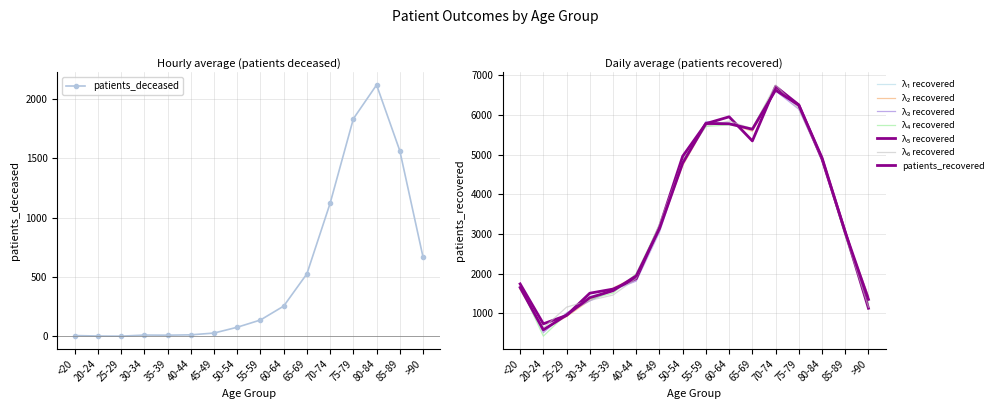

What is the value of the patients_deceased point at the 10th from the left?

255